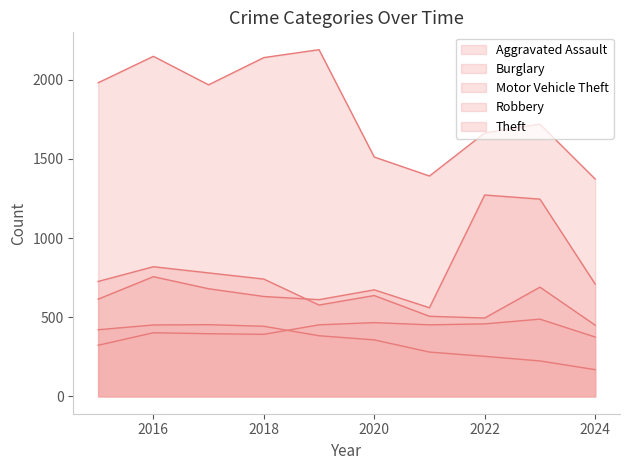

Which has a higher value, 2020 or 2019?

2020